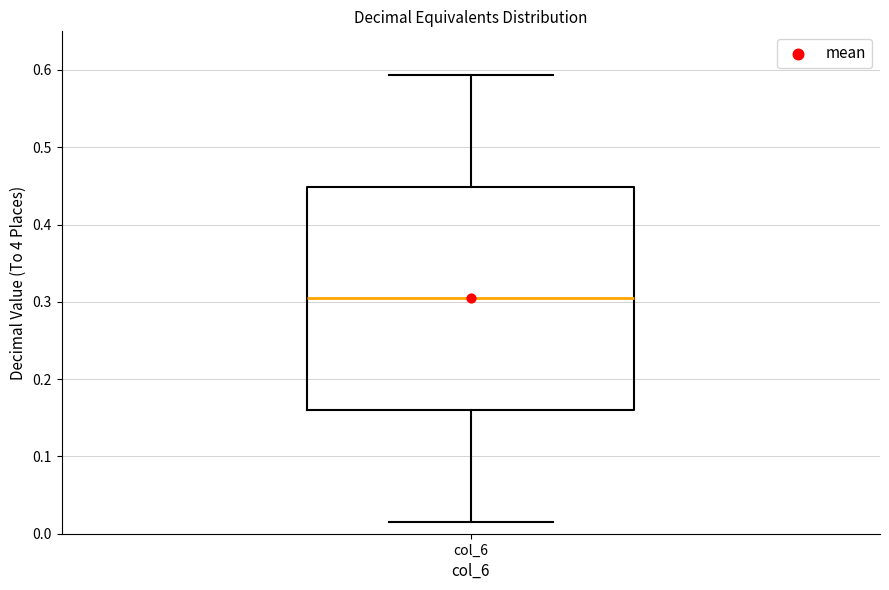

Where does the lower whisker of the box for col_6 end on the y-axis? The values are not printed on the chart, so give them approximately, as read against the axis.

0.02